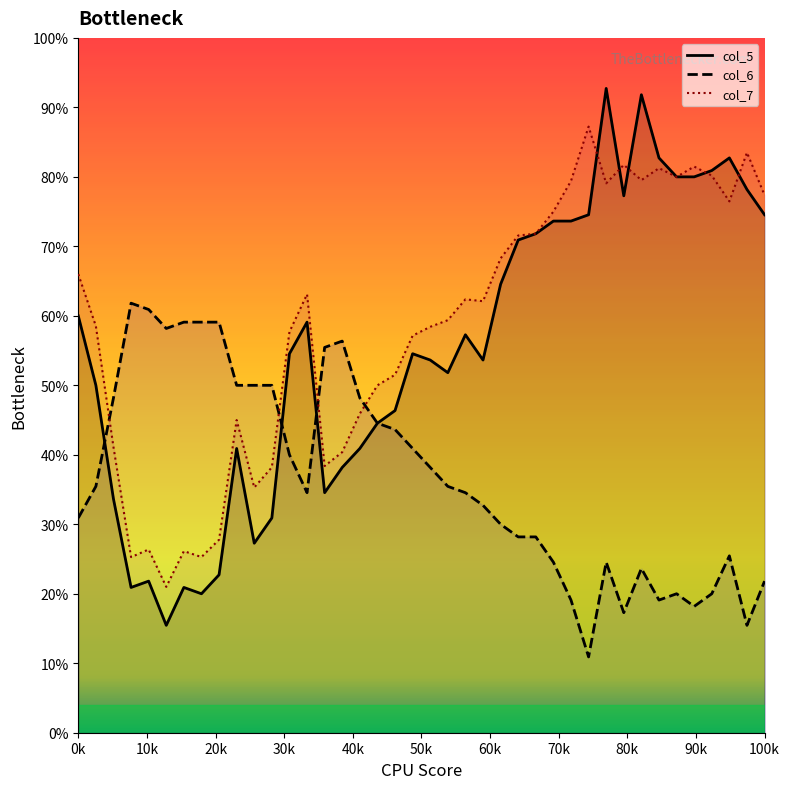

After their last crossing, which series has the higher values: col_6 or col_7?

col_7